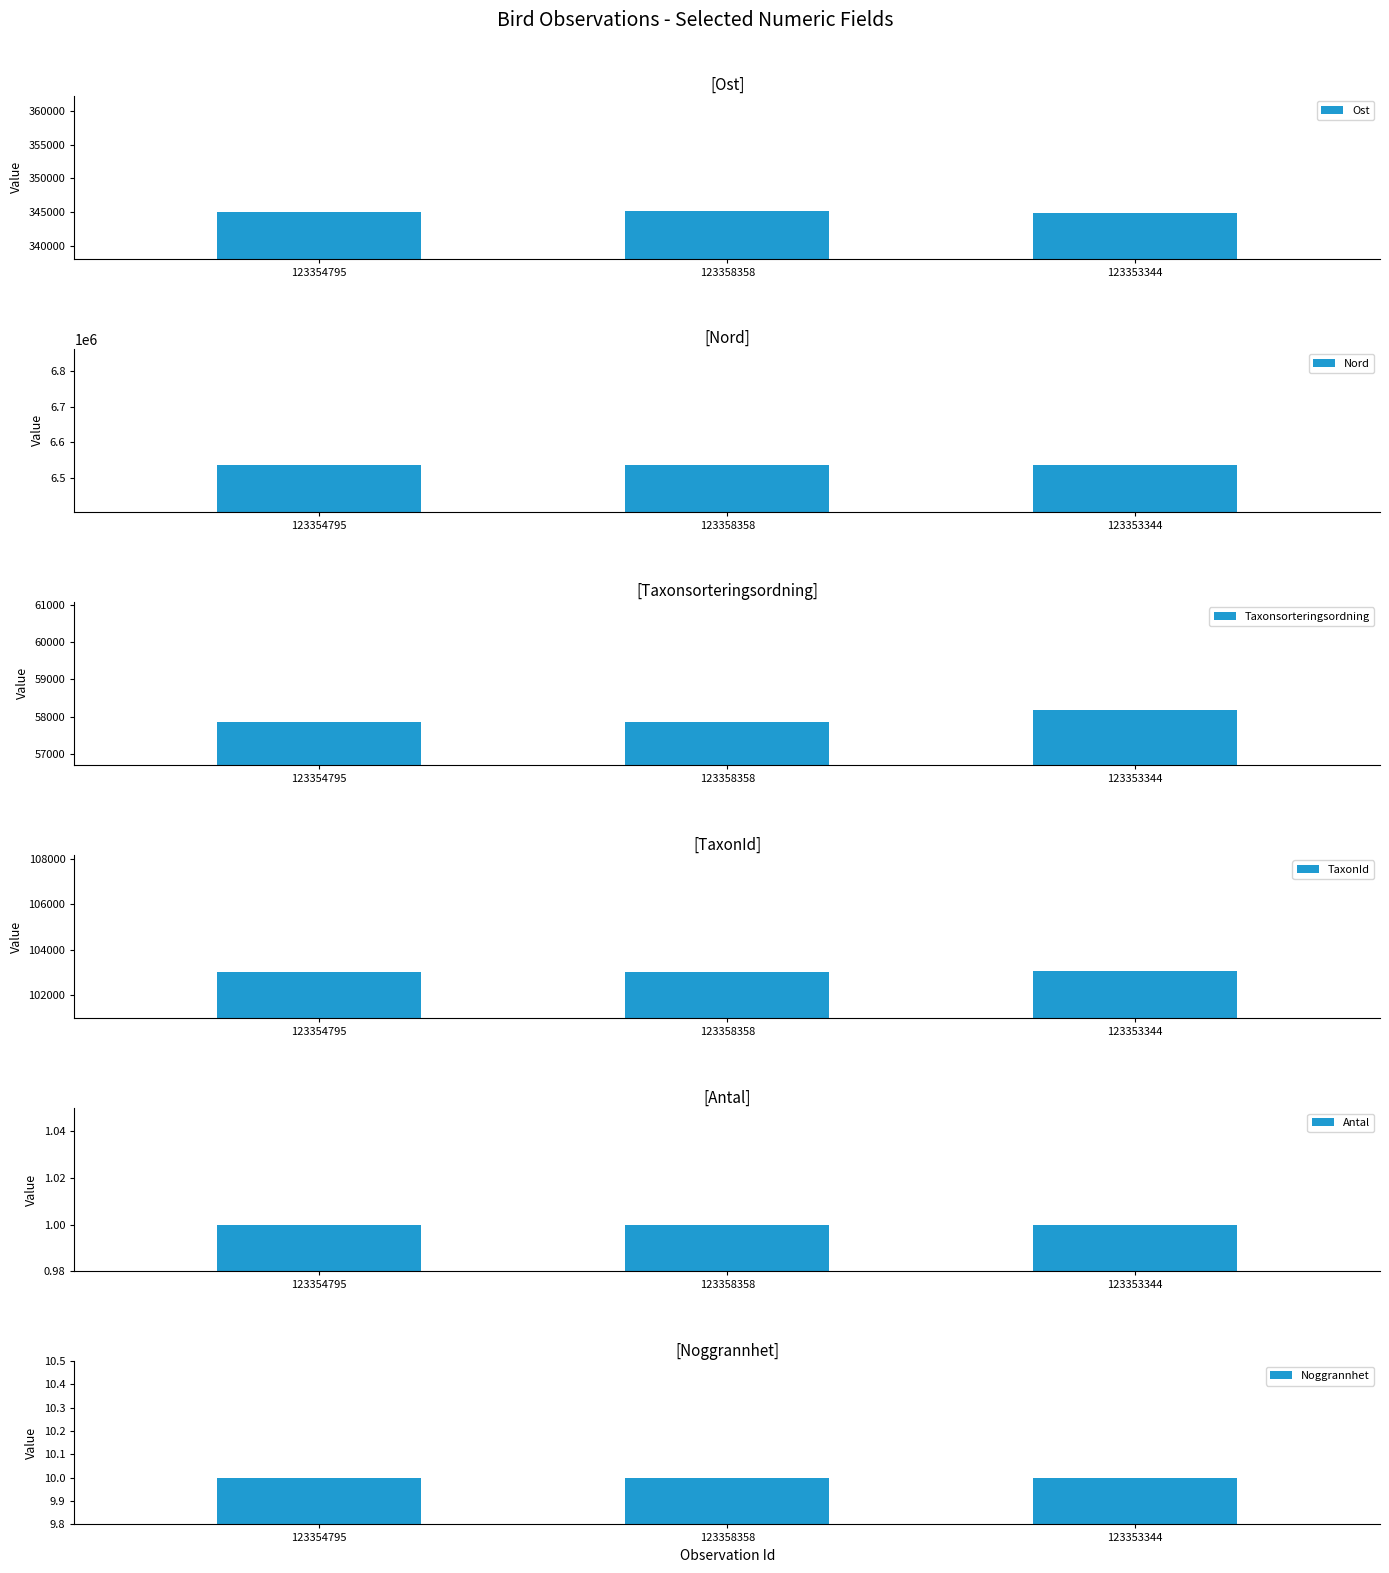

What is the lowest value of the Noggrannhet series?

10